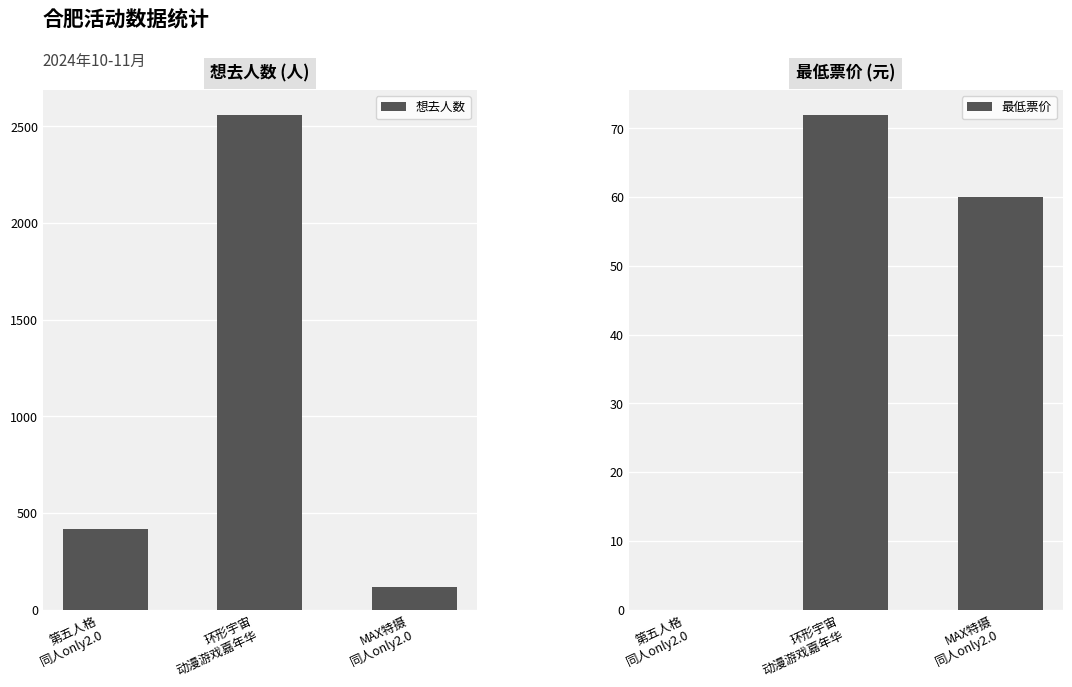

Reading left to right, extract all data points from this chart.

想去人数: 417	2561	117
最低票价: 0	72	60